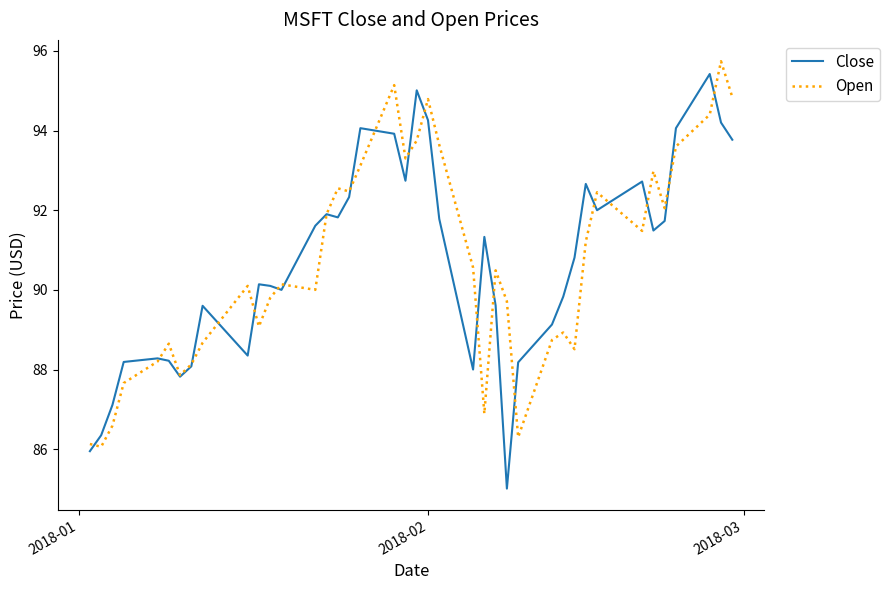

What is the maximum value for Open?

95.7